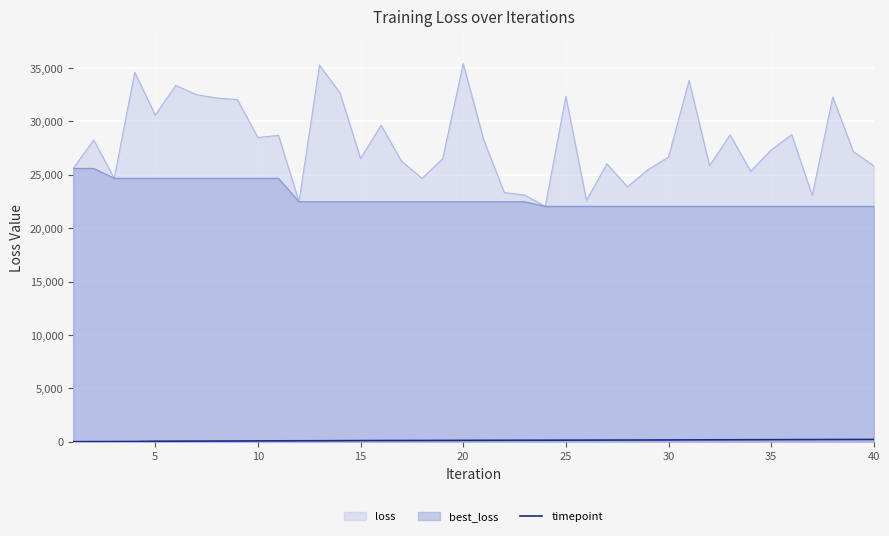

Which series has the widest spread of values?

loss